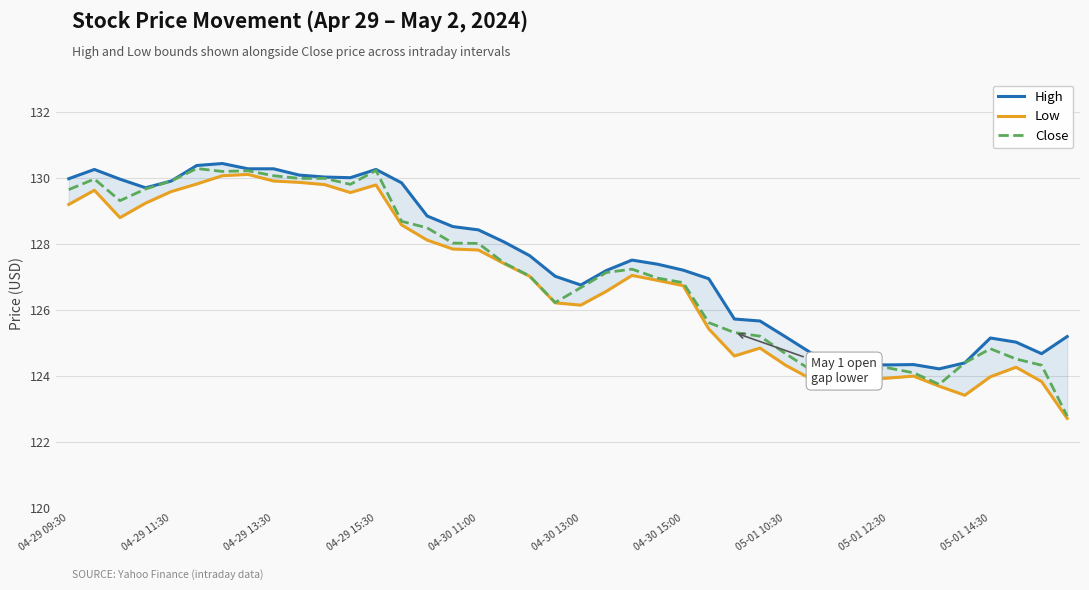

What are all the series names shown in the legend?

High, Low, Close